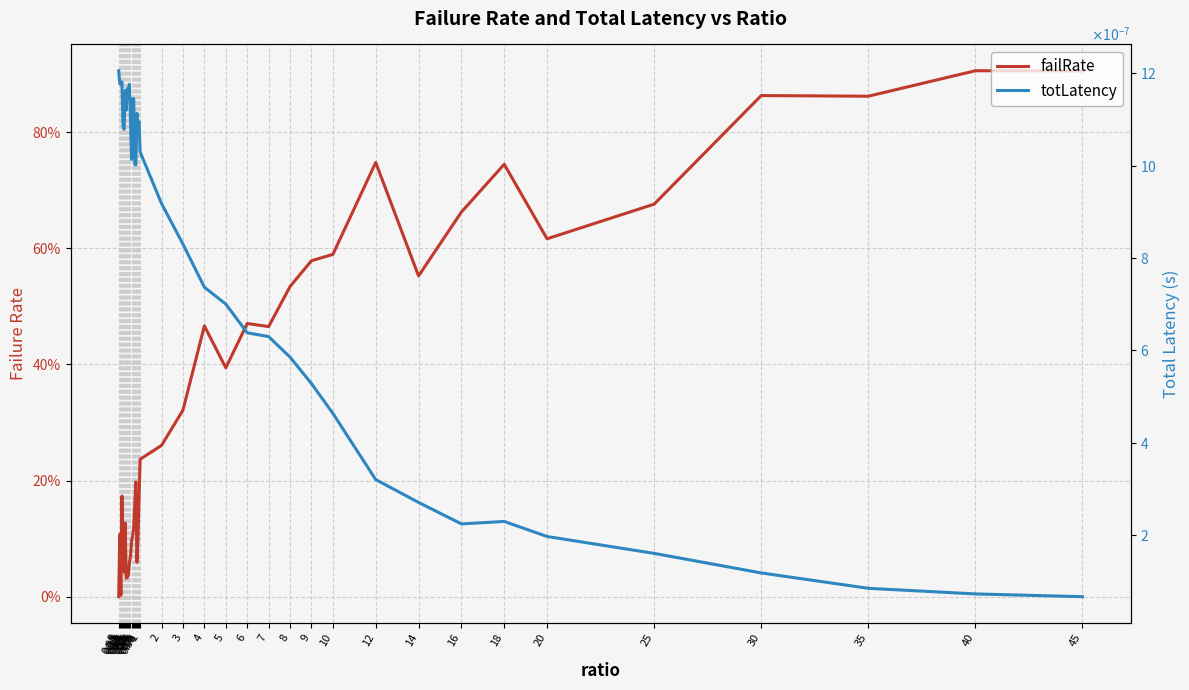

Where is totLatency nearest to the value 0?

45